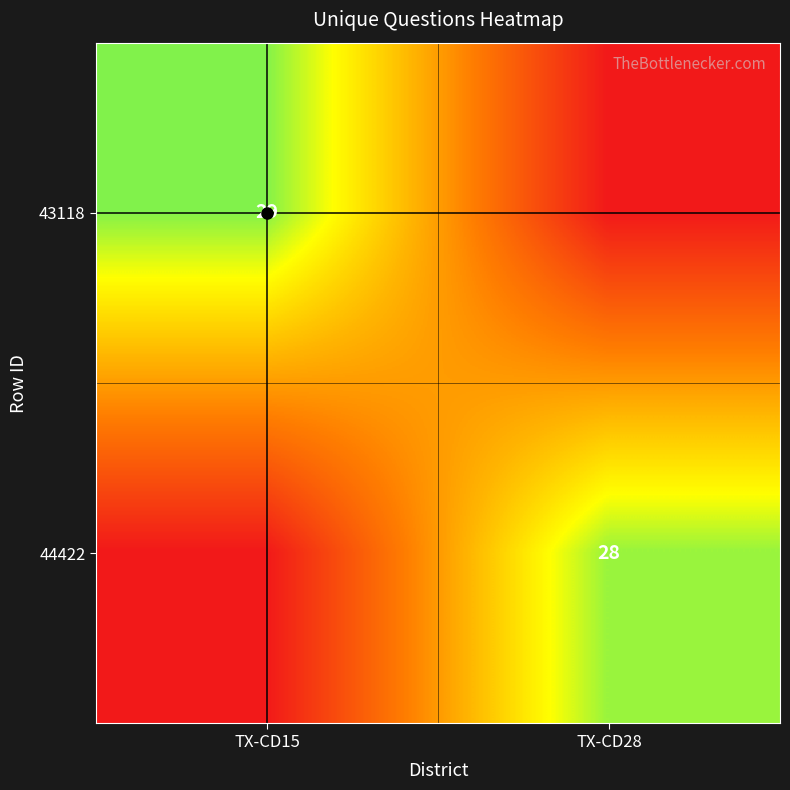

What is the difference between the maximum and minimum values in the 44422 series?

28